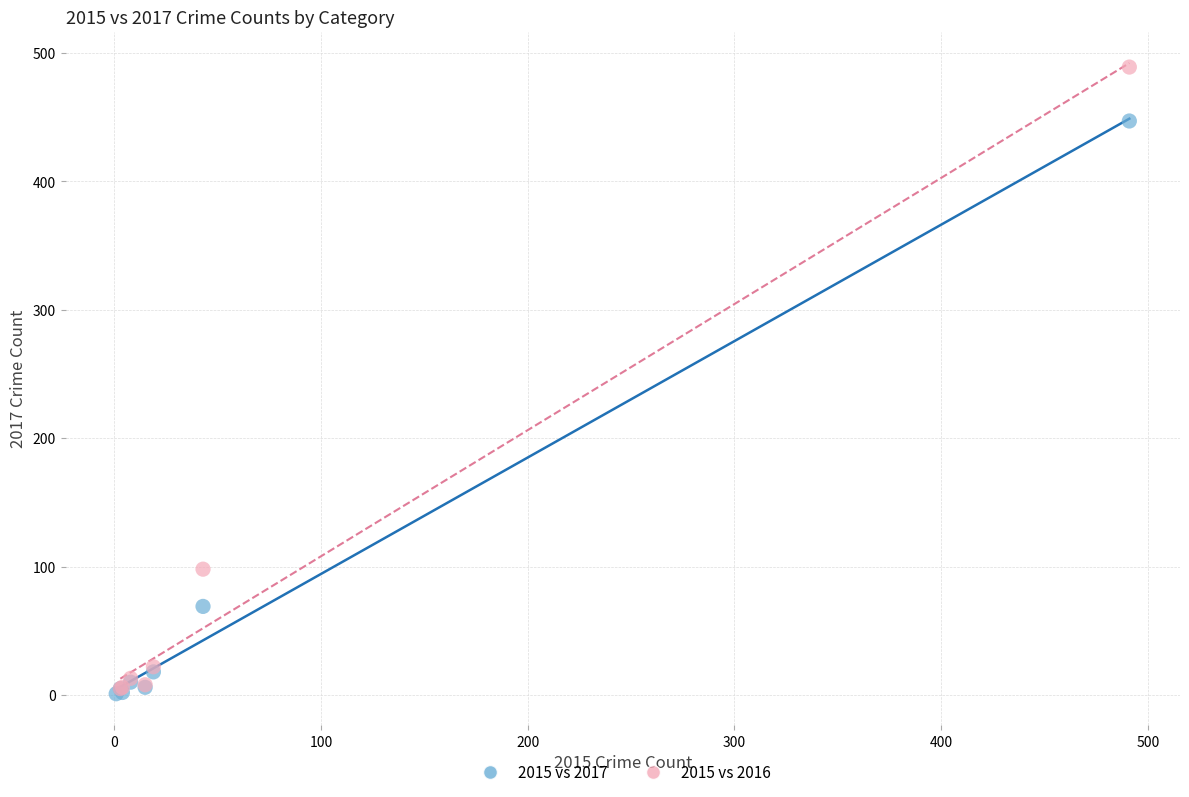

Which series reaches the maximum Y coordinate?

2015 vs 2016